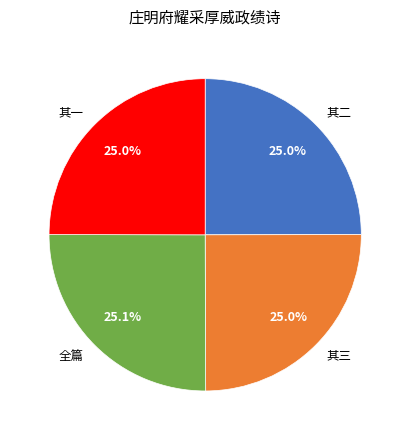

What is the ratio of the value at 其二 to the value at 其一?

1.0